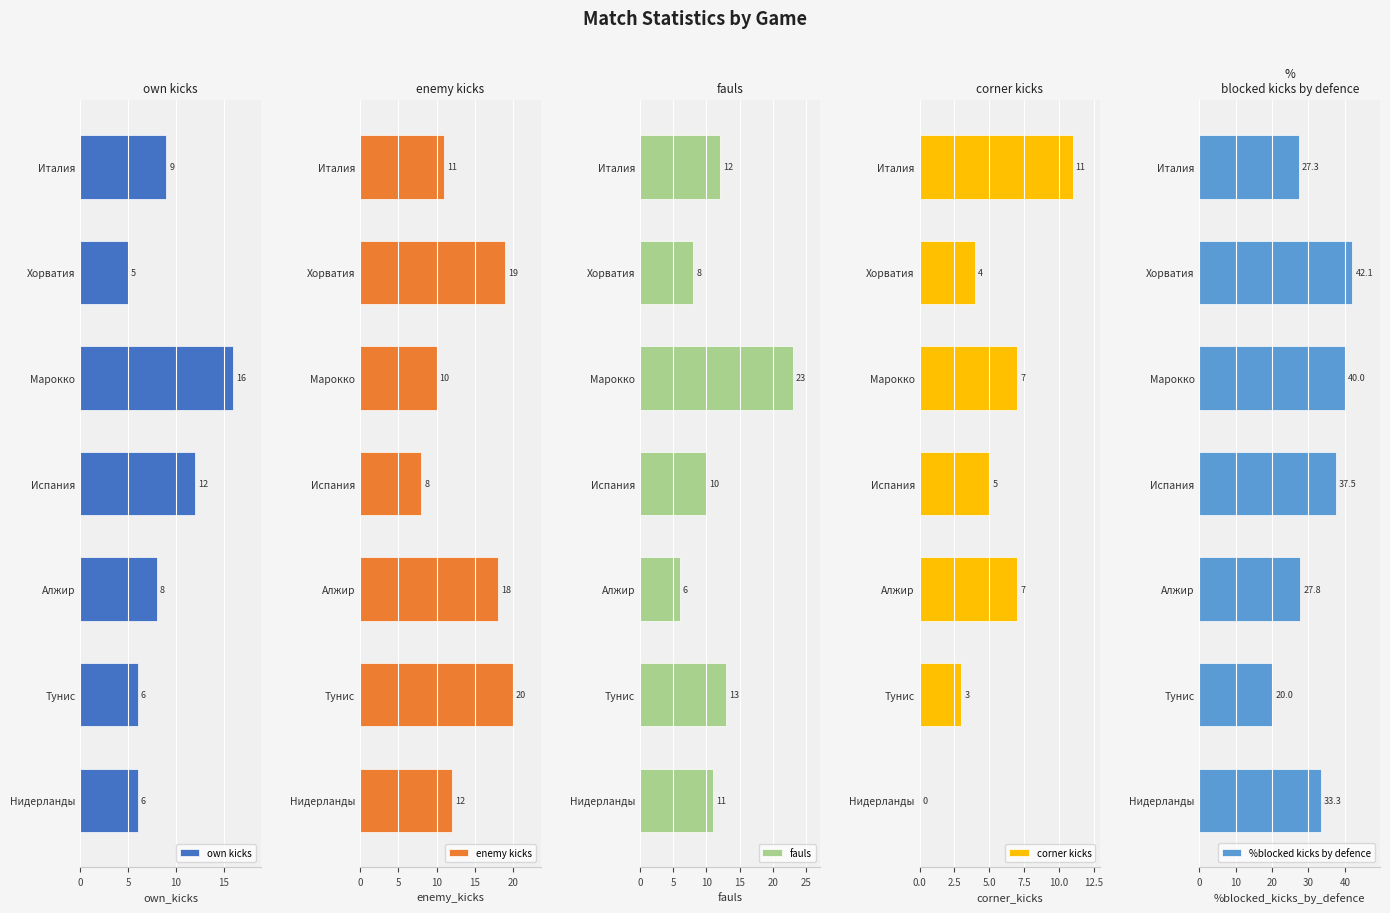

What are all the series names shown in the legend?

own_kicks, enemy_kicks, fauls, corner_kicks, %blocked_kicks_by_defence